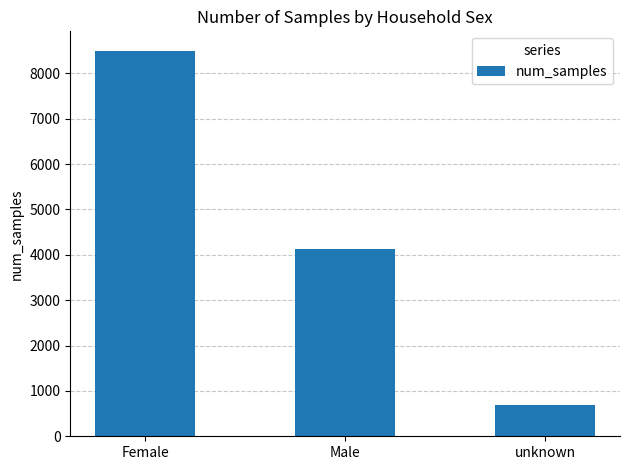

What is the value of the 3rd bar from the left?

689